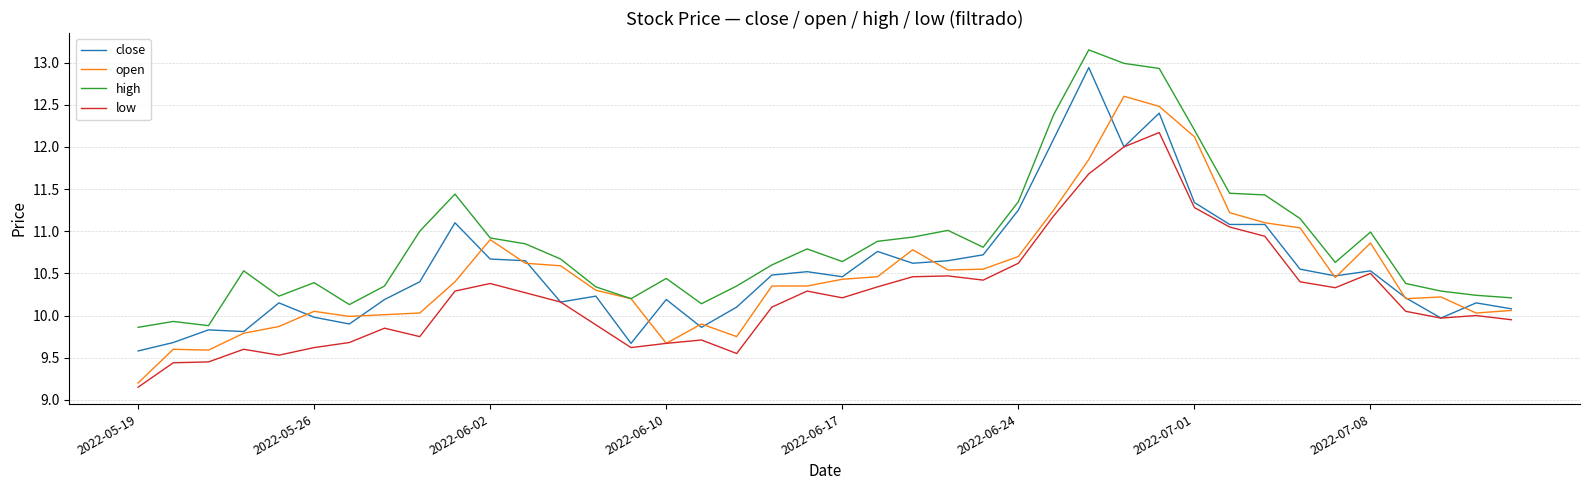

Rank the series by their maximum value, from highest to lowest.

high, close, open, low